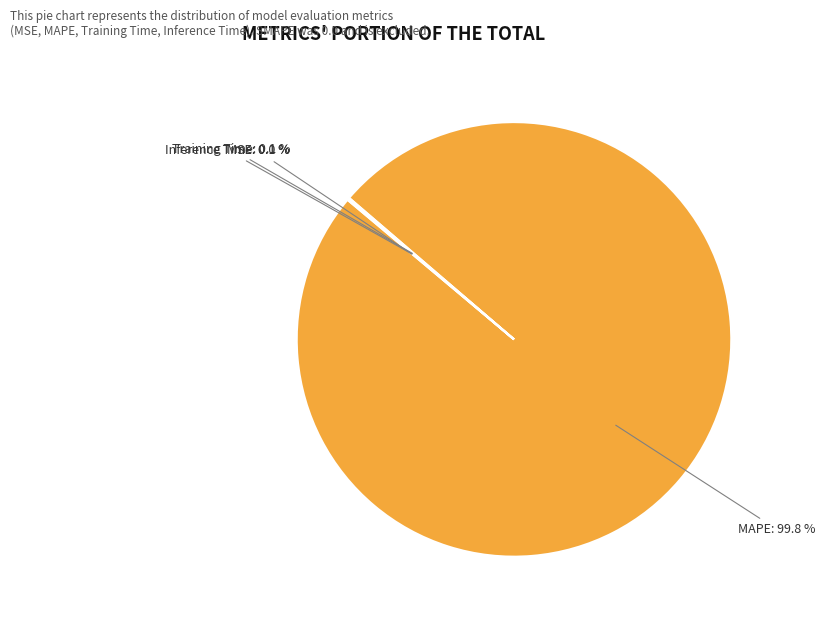

Is there any slice that represents more than half of the pie?

Yes